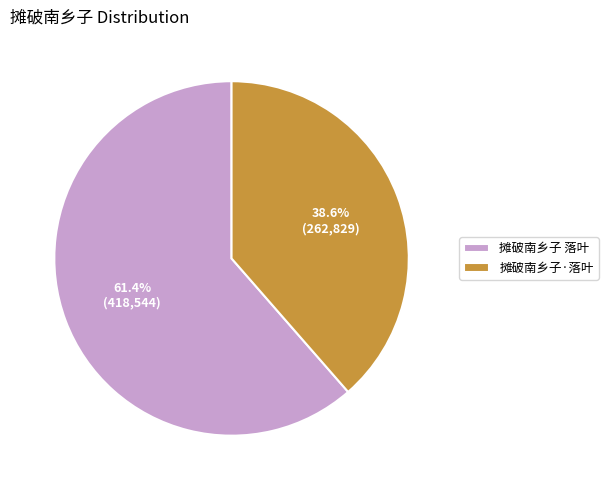

True or false: 摊破南乡子 落叶 accounts for 61% of the total.

True